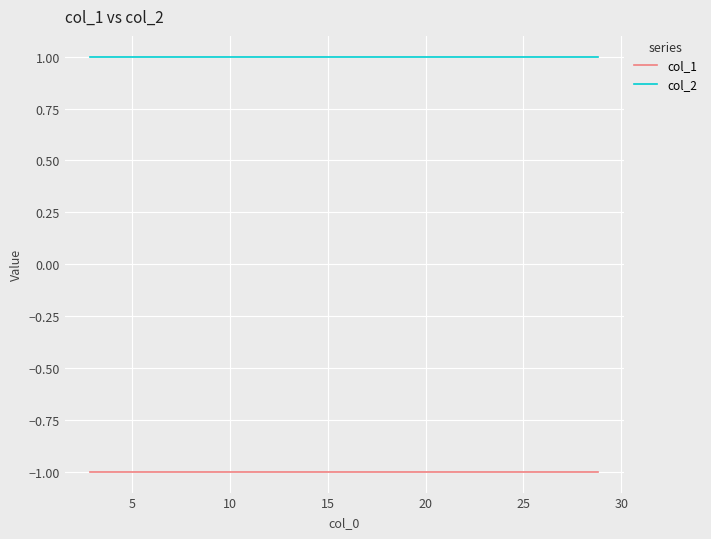

The col_1 series shows -2 at 5. True or false?

False